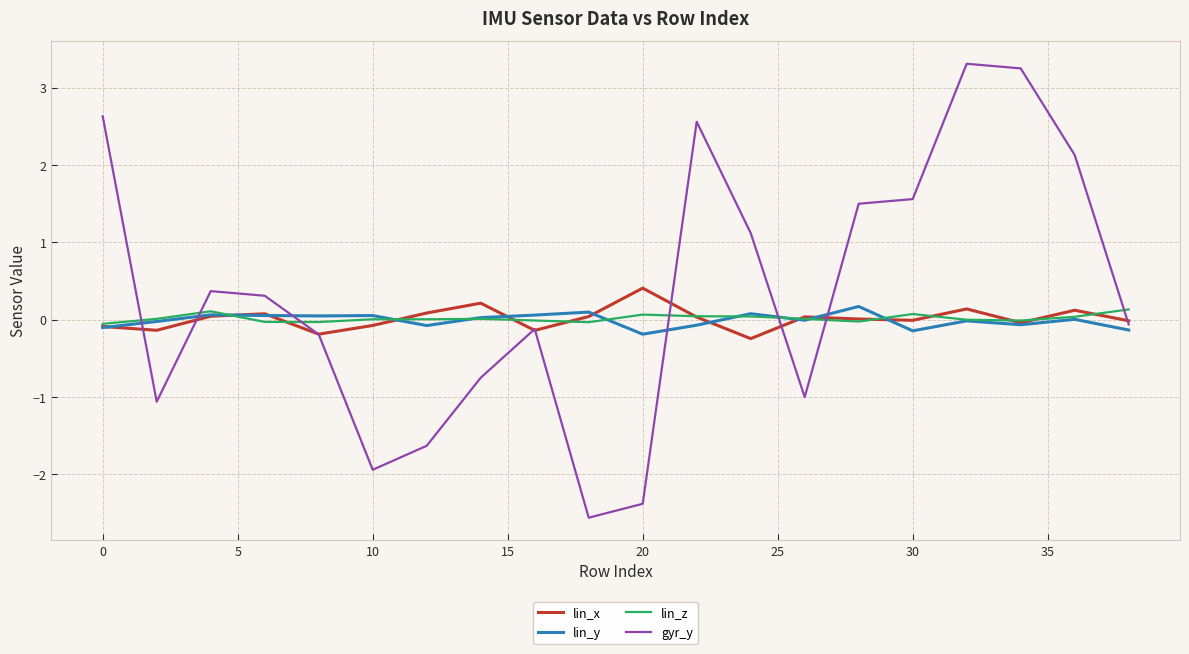

In lin_y, how many points are higher than both neighbors (excluding endpoints)?

7